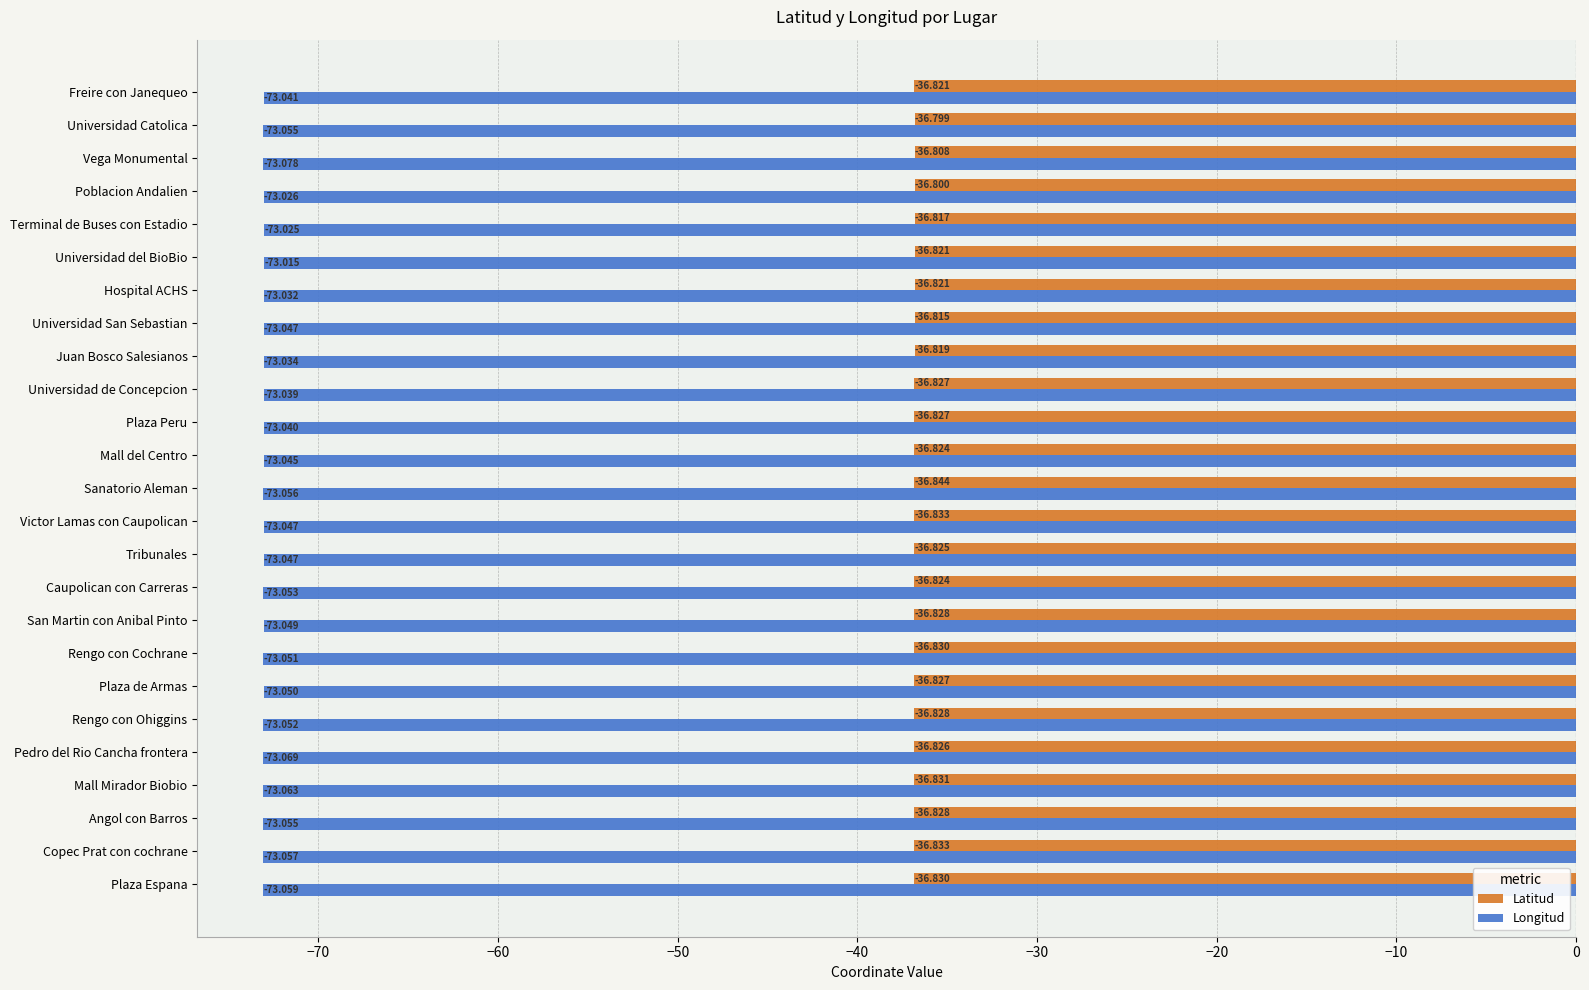

Which series has the widest spread of values?

Longitud